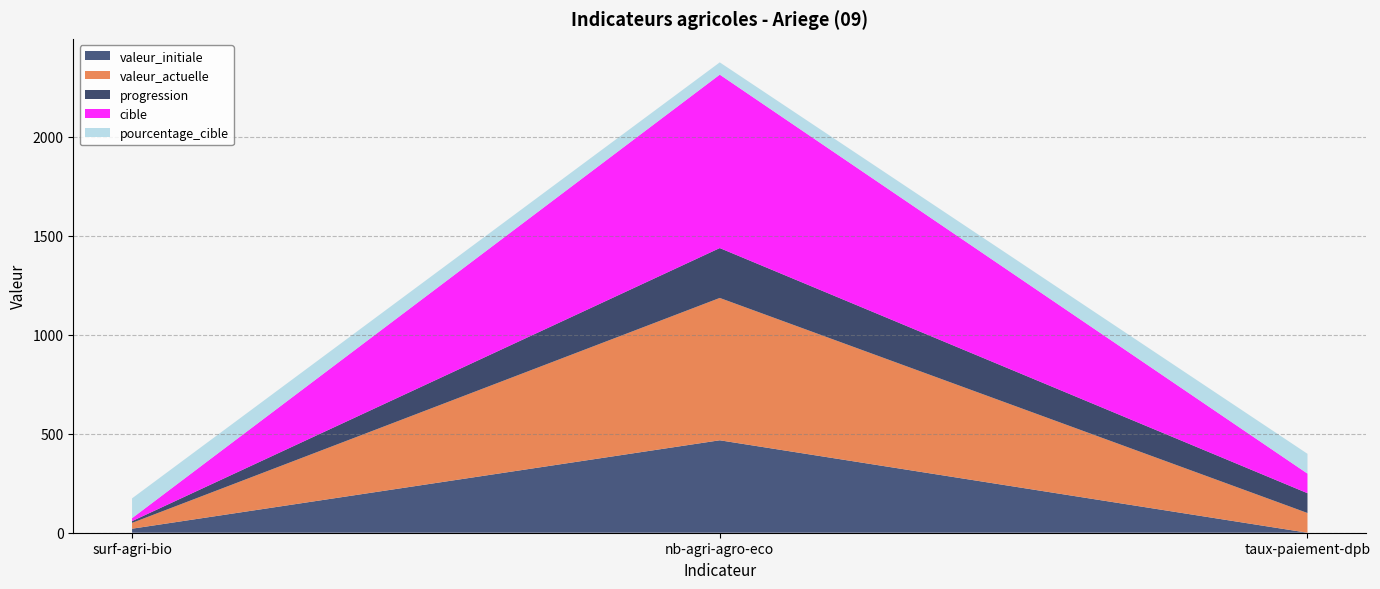

Reading right to left, what are all the values shown in this chart?

valeur_actuelle: 99.7	719.0	29.3
valeur_initiale: 0.0	467.0	20.3
progression: 100.0	252.0	9.0
cible: 99.0	876.0	15.0
pourcentage_cible: 100.0	62.0	100.0